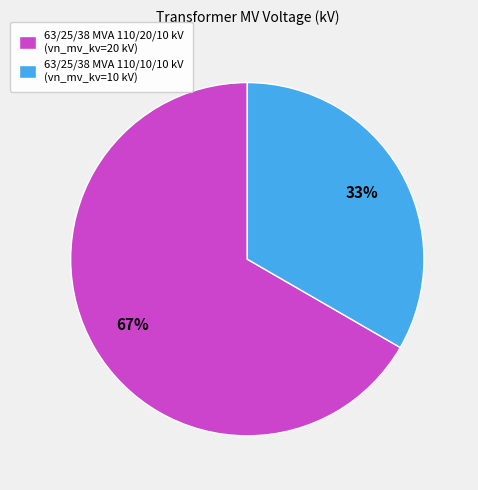

Between 63/25/38 MVA 110/20/10 kV (vn_mv_kv=20 kV) and 63/25/38 MVA 110/10/10 kV (vn_mv_kv=10 kV), which is larger?

63/25/38 MVA 110/20/10 kV (vn_mv_kv=20 kV)